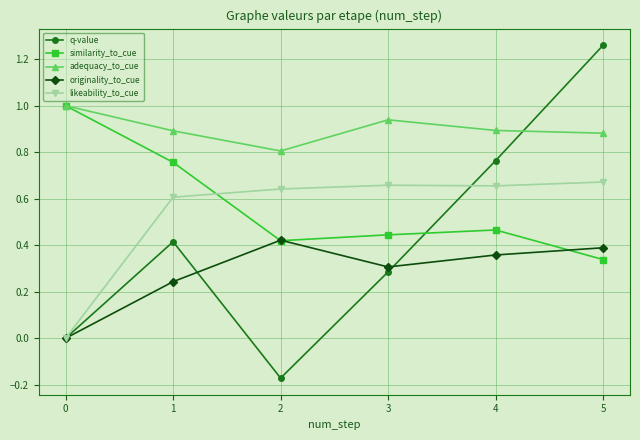

Is it true that similarity_to_cue equals 0.3 at 5?

True